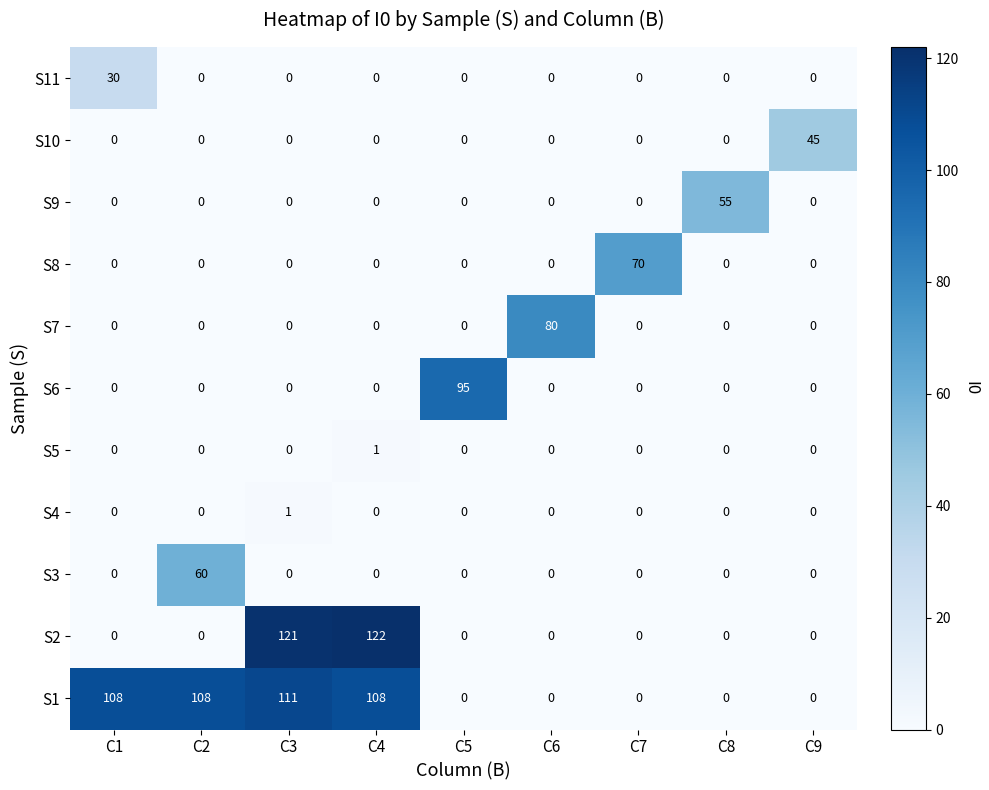

Which series has the widest spread of values?

S2